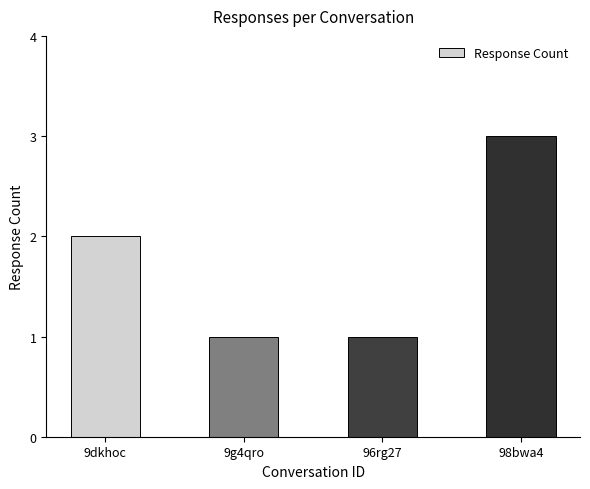

How many values are below 2?

2